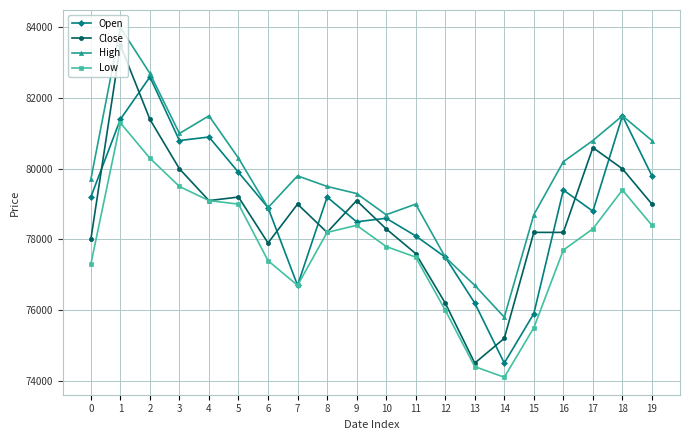

Between 0 and 11, which series saw the biggest shift?

Open